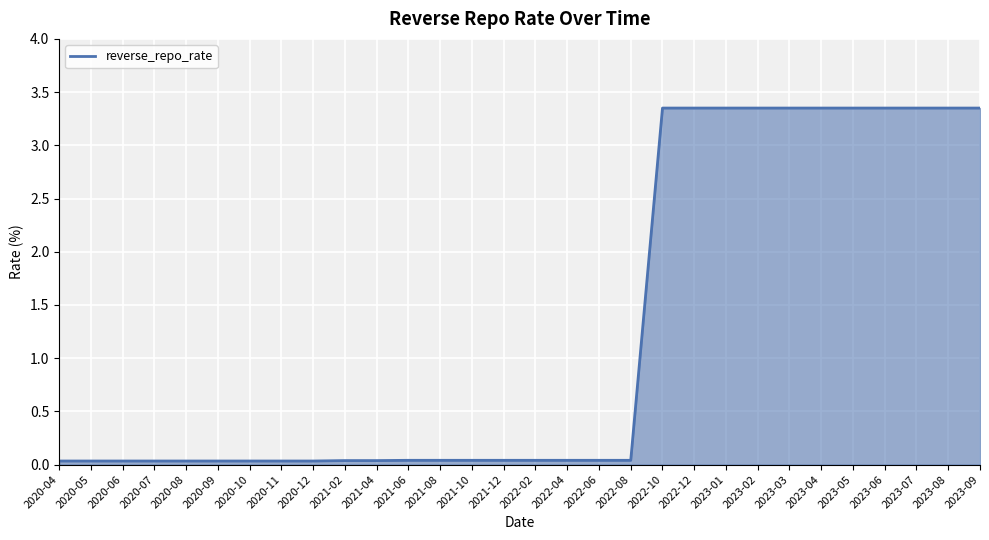

What is the average value?

1.3